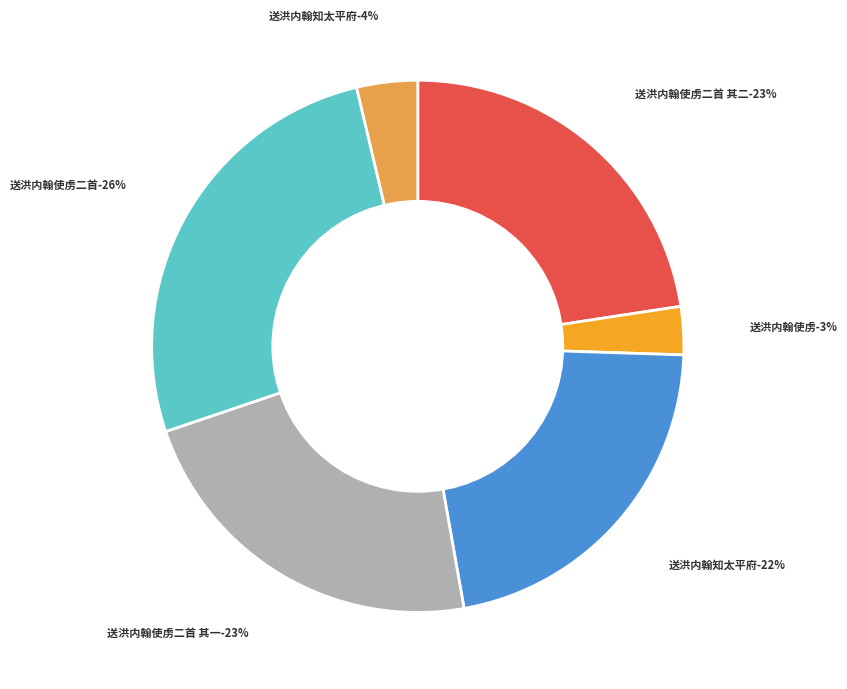

What is the ratio of the value at 送洪内翰使虏二首 其一 to the value at 送洪内翰使虏?

7.7